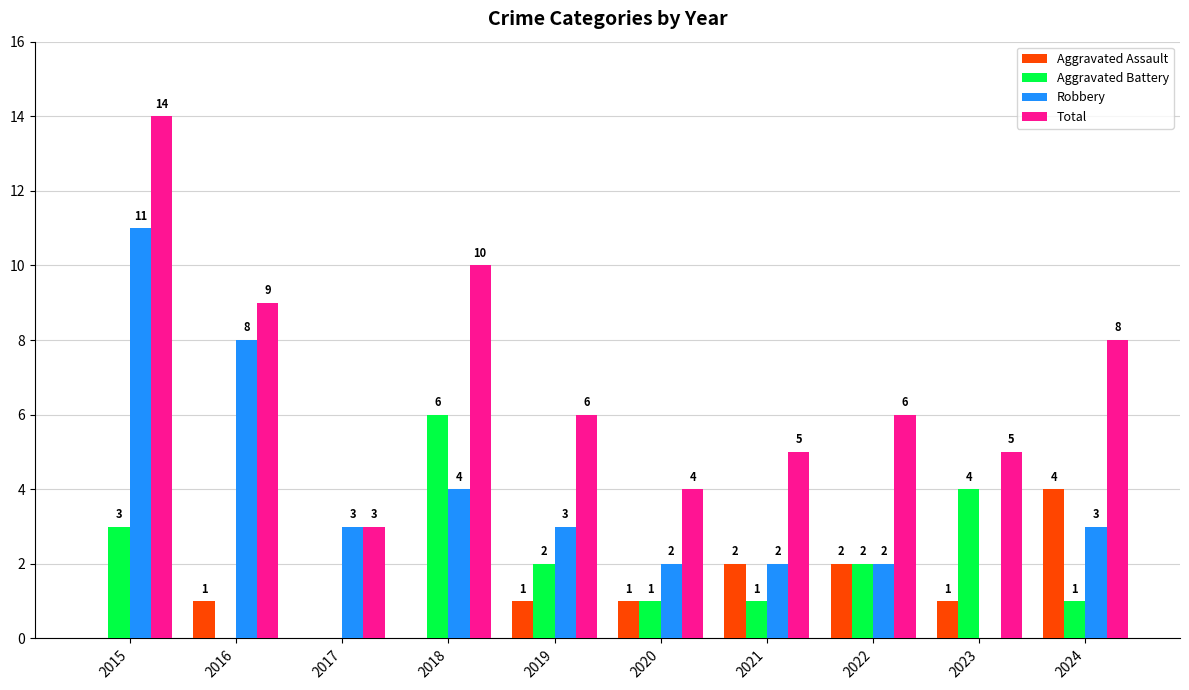

How many groups of bars are there?

10